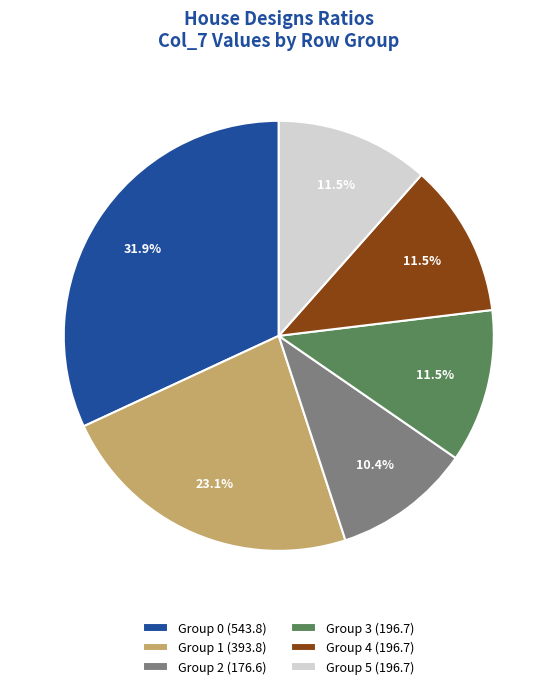

Combined, what portion of the pie is Group 4 (196.7) and Group 2 (176.6)?

21.9%